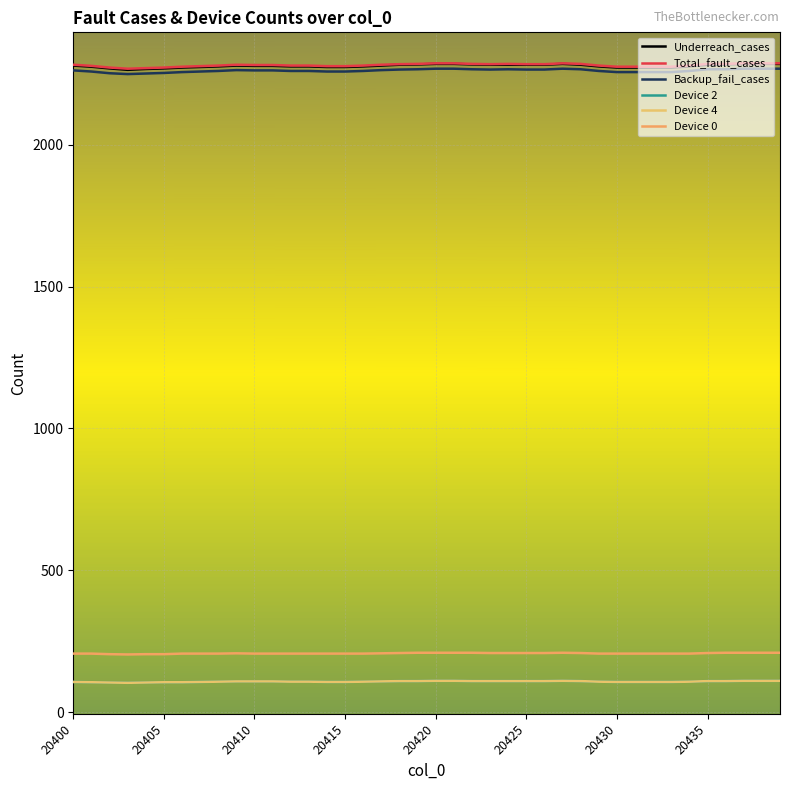

Does the chart display data point markers on the line(s)?

No